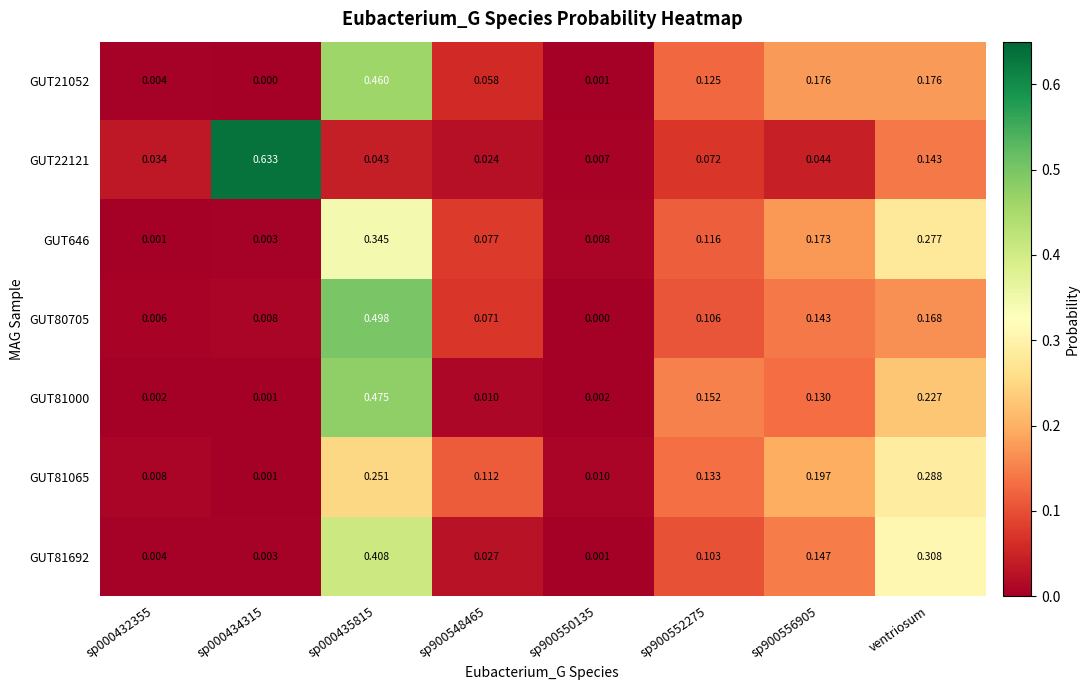

At sp900552275, list the series in order from smallest to largest.

GUT22121, GUT81692, GUT80705, GUT646, GUT21052, GUT81065, GUT81000